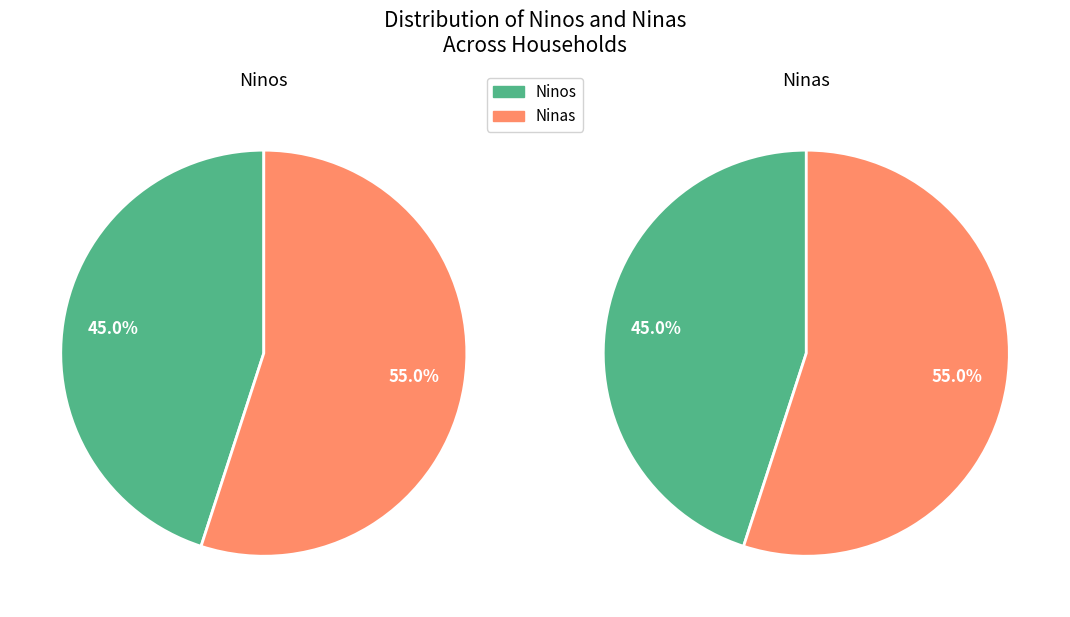

Is it true that Javiera Herrera is 1% of the pie?

False